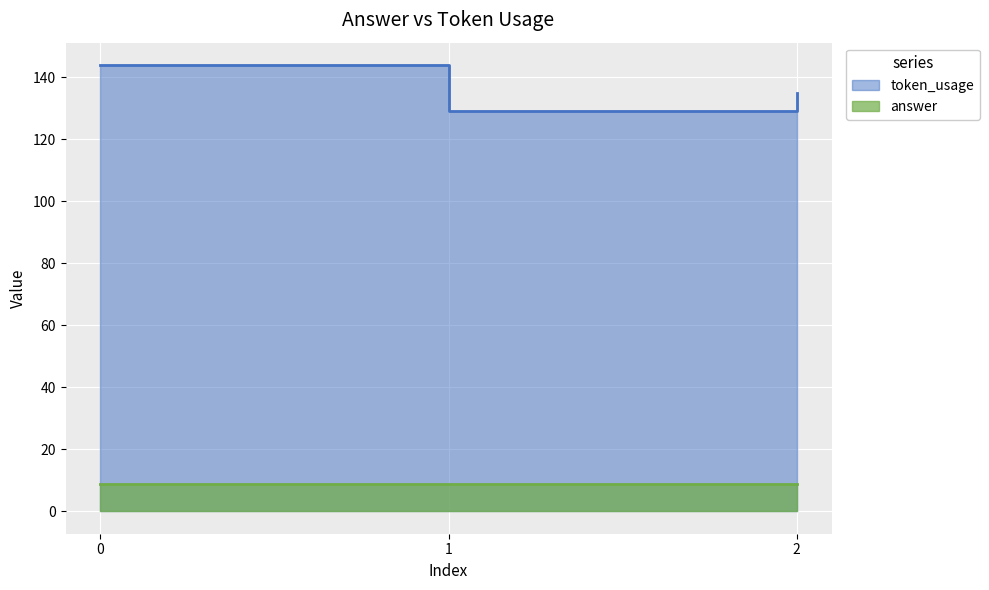

What is the smallest value displayed?

129